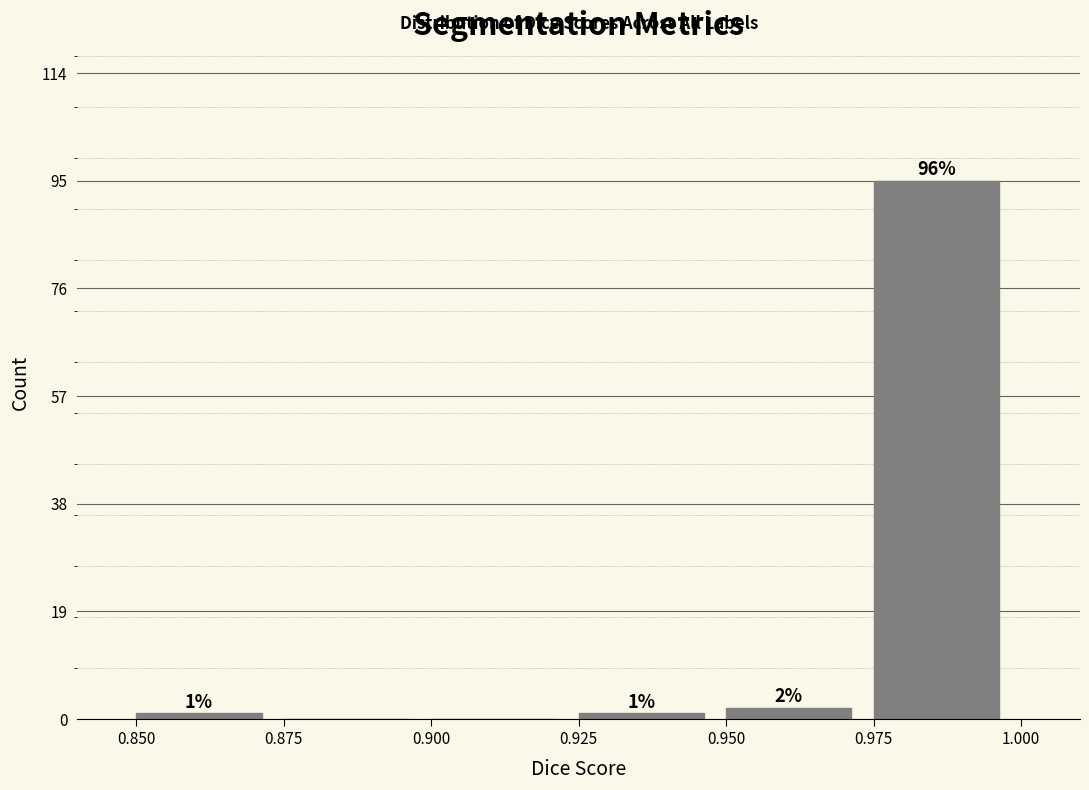

Which range on the x-axis has the tallest bar?

0.975 to 1.000